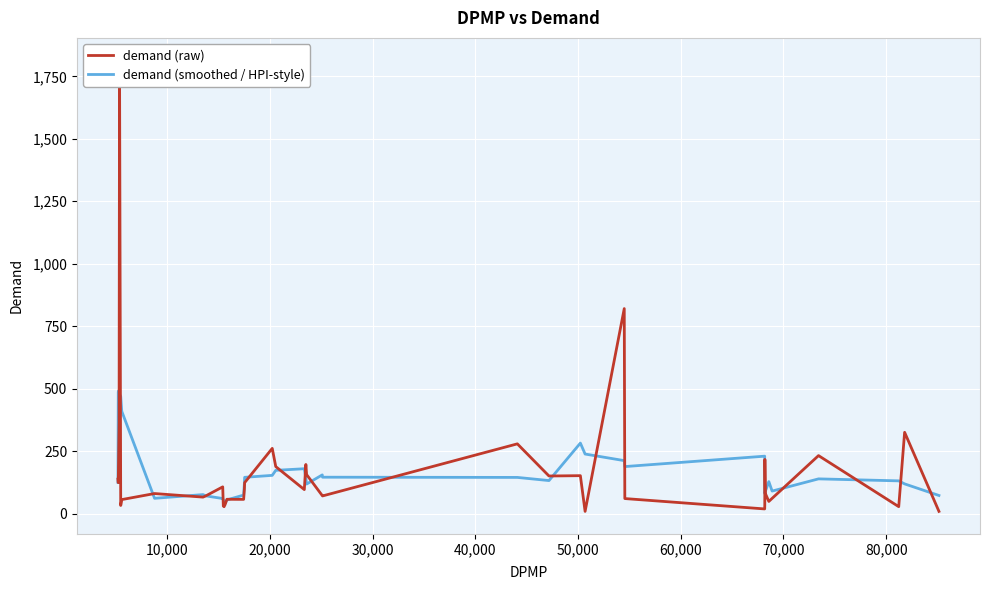

True or false: demand (raw) and demand (smoothed / HPI-style) cross at least once.

True